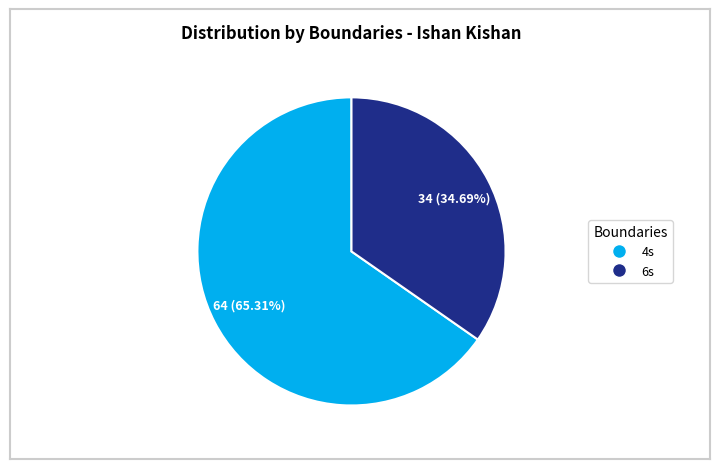

Which slice is the largest?

4s